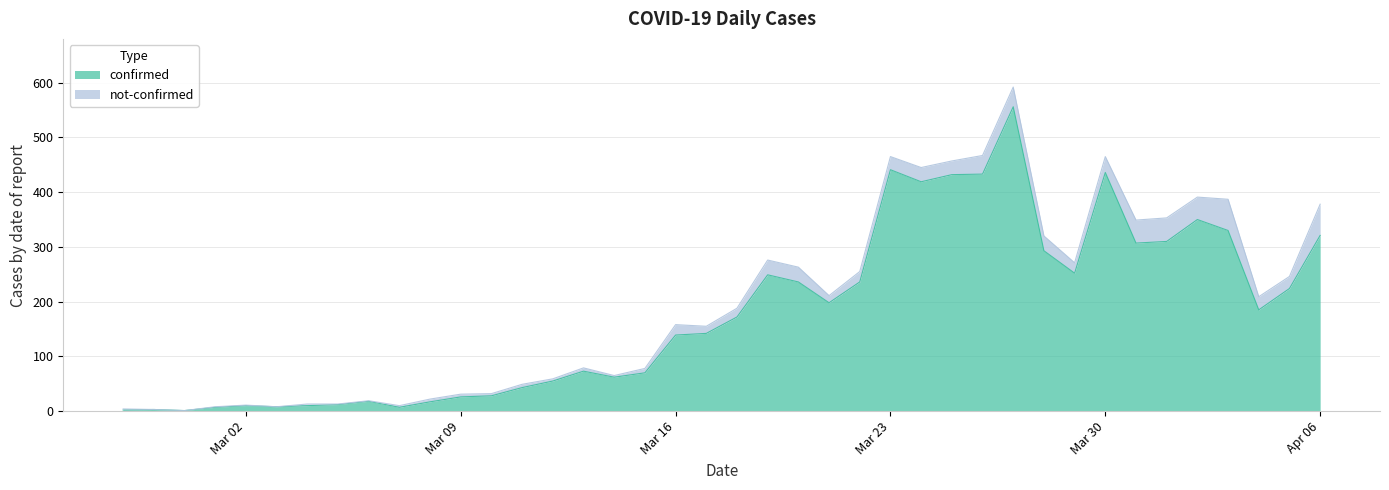

Reading left to right, what are all the values shown in this chart?

2	3	1	7	10	8	10	12	18	7	17	26	28	43	55	73	62	70	139	142	172	249	236	198	236	441	419	432	433	556	293	252	436	307	310	350	330	185	224	321